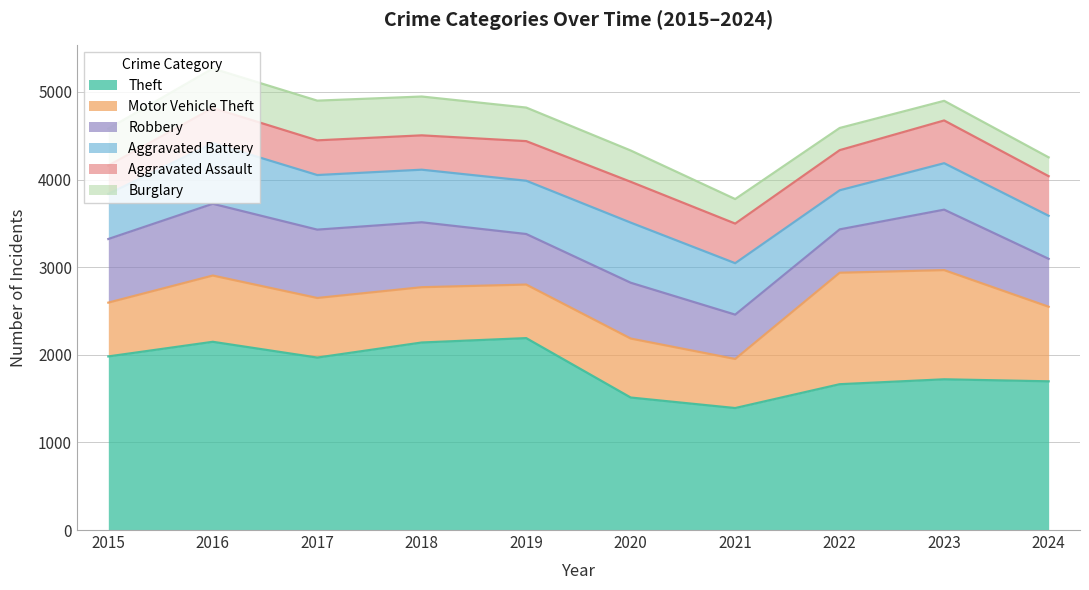

True or false: Motor Vehicle Theft and Aggravated Assault cross at least once.

False